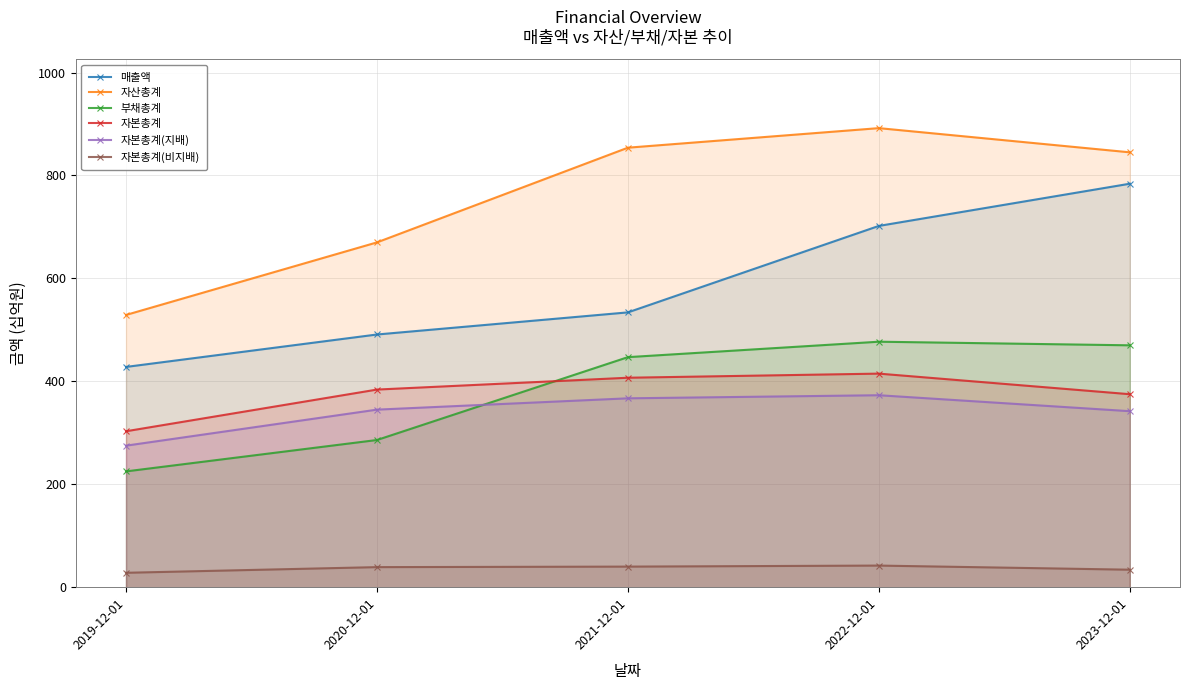

True or false: 자산총계 and 매출액 intersect in this chart.

False